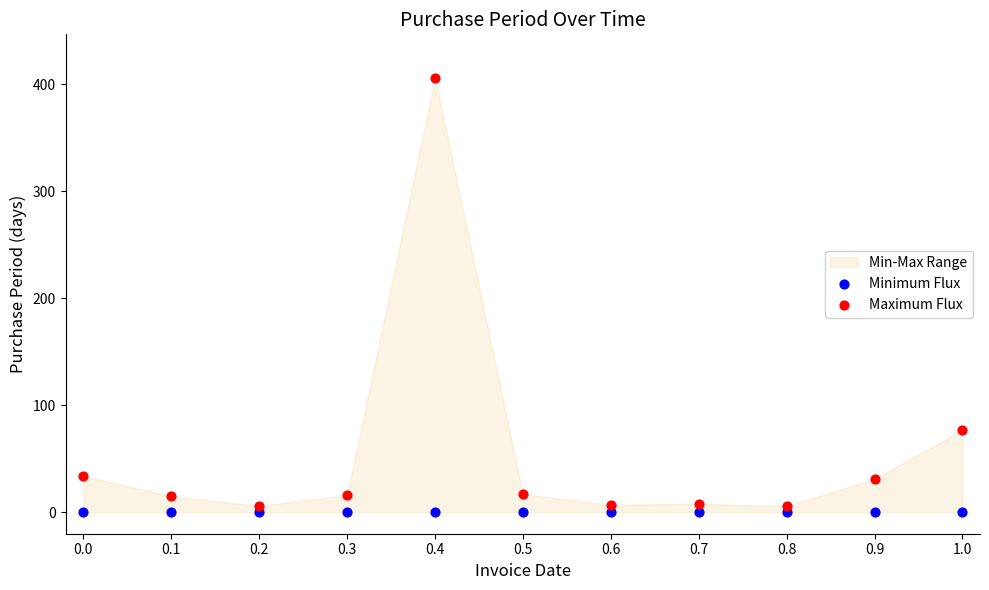

In the Maximum Flux series, what Y value is closest to 206?

77